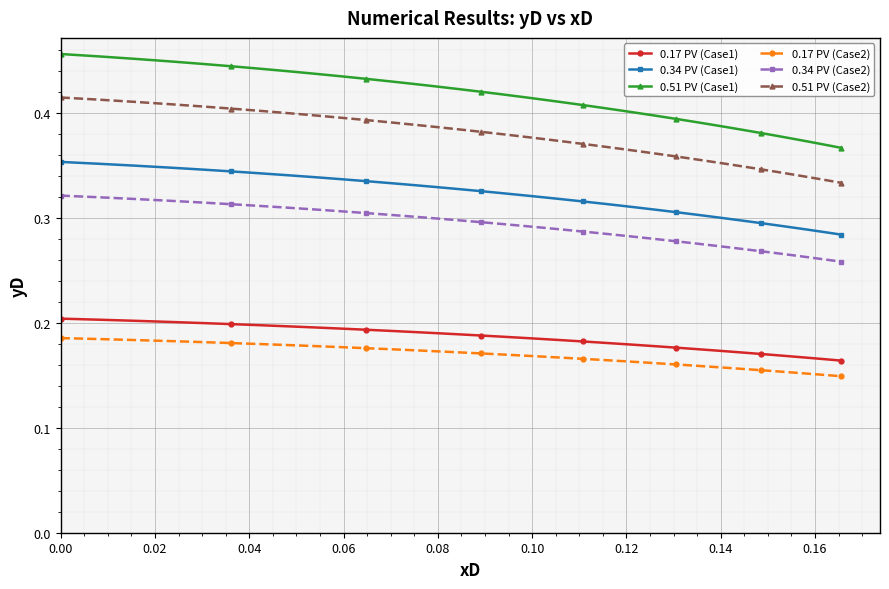

True or false: 0.17 PV (Case1) and 0.34 PV (Case2) cross at least once.

False